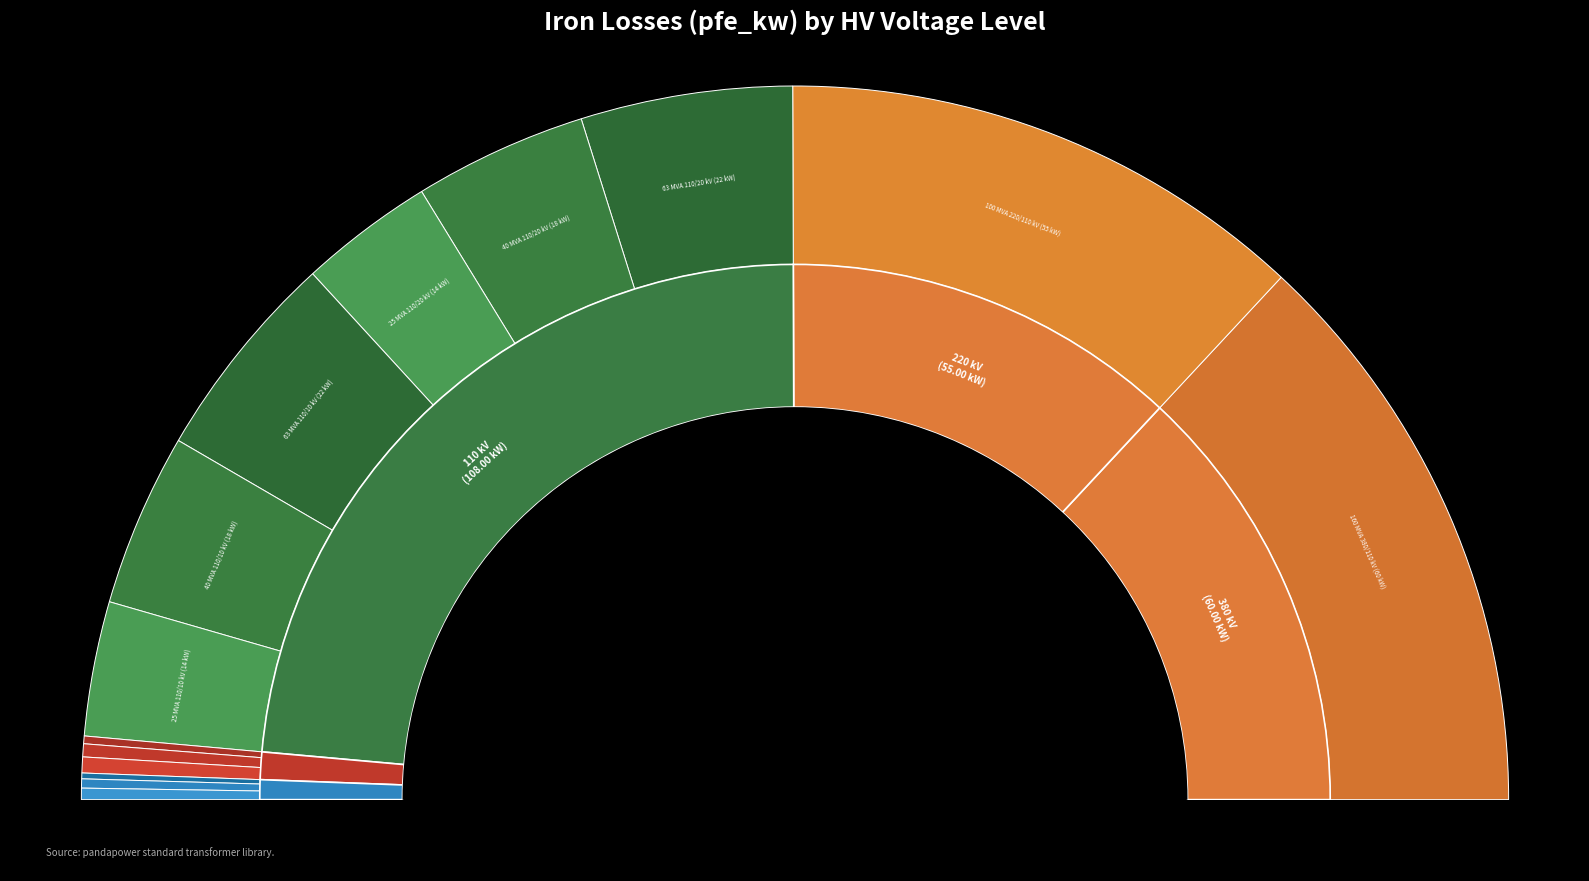

What percentage is the 20 slice, to the nearest percent?

1%